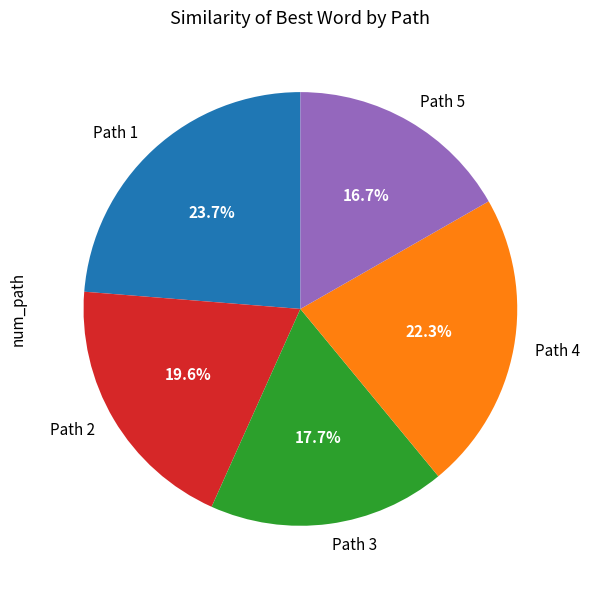

To the nearest percent, what percentage of the pie is Path 2?

20%